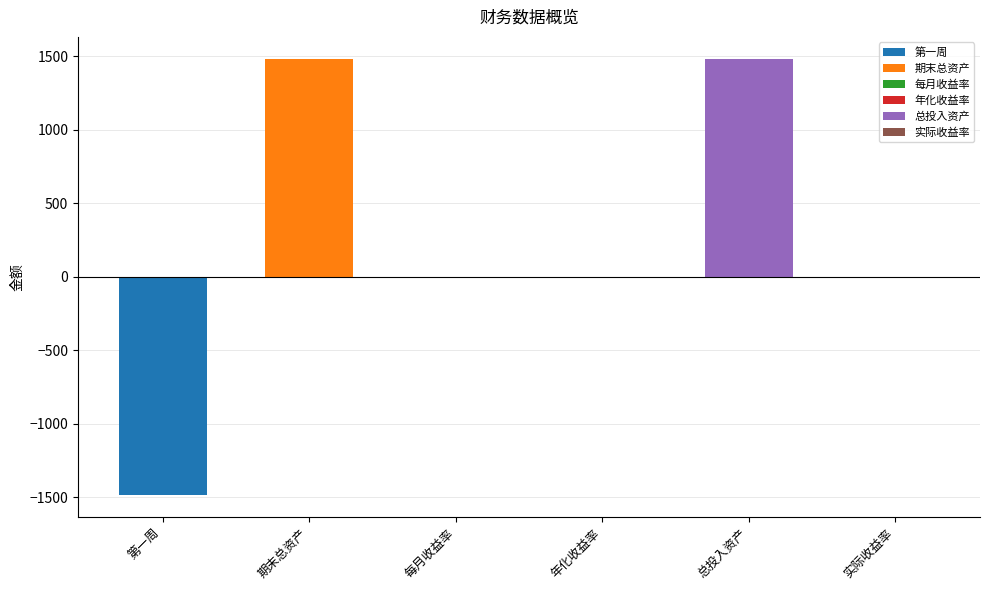

Count the number of categories in the chart.

6